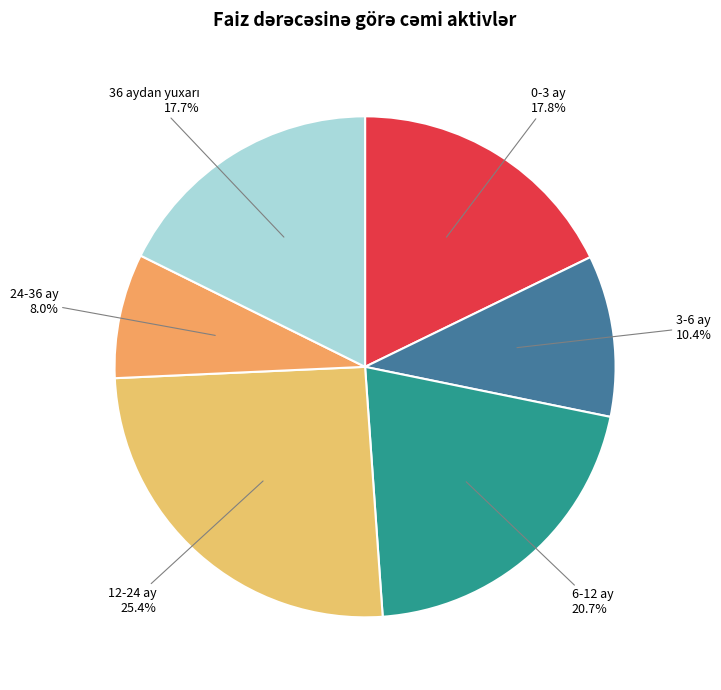

Which category has the smallest portion of the pie?

24-36 ay